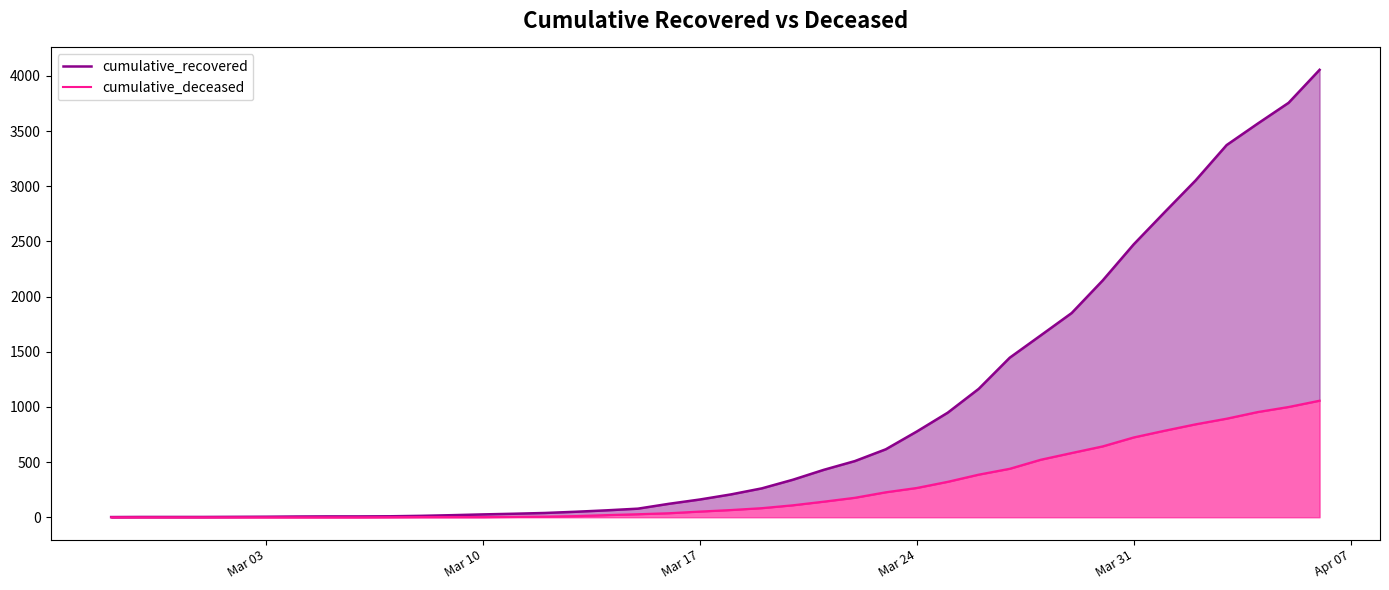

List the series in order of their peak value, lowest first.

cumulative_deceased, cumulative_recovered